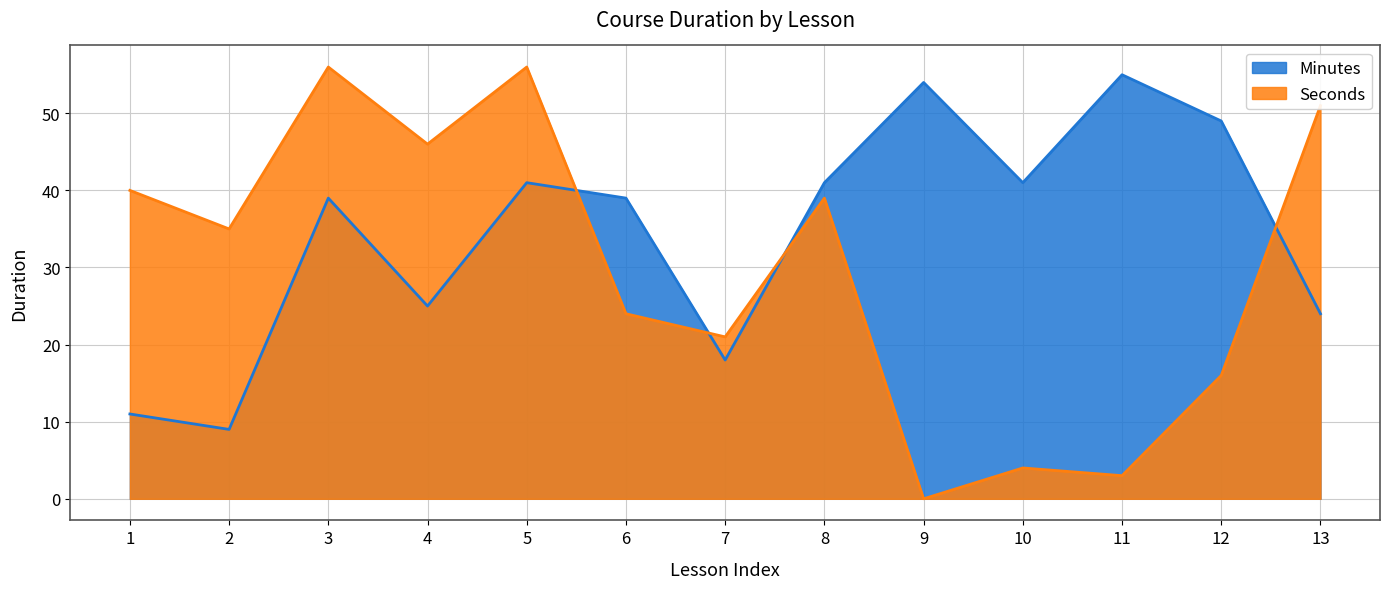

The Minutes series shows 24 at 13. True or false?

True